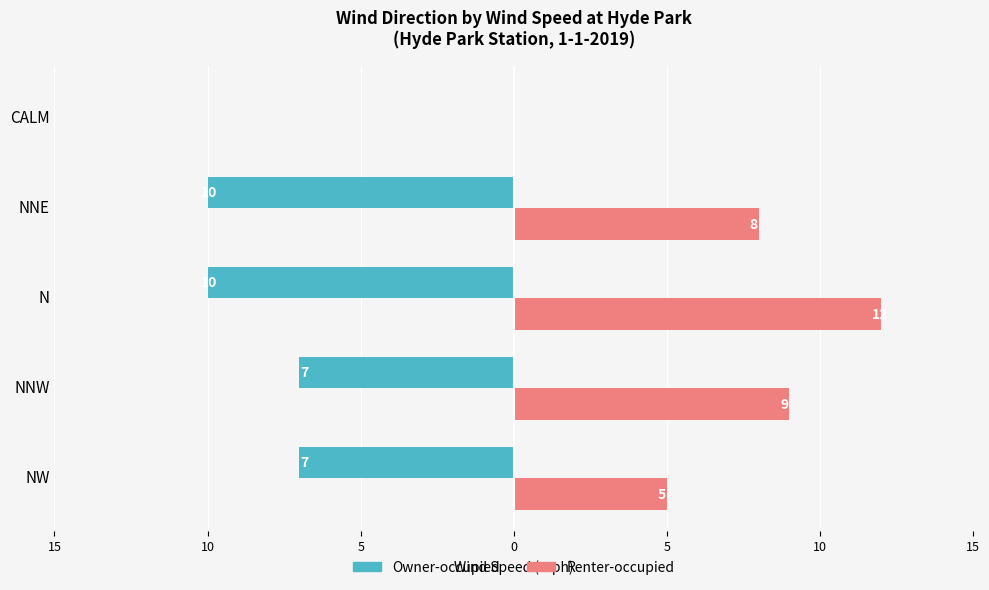

What are all the series names shown in the legend?

Owner-occupied, Renter-occupied